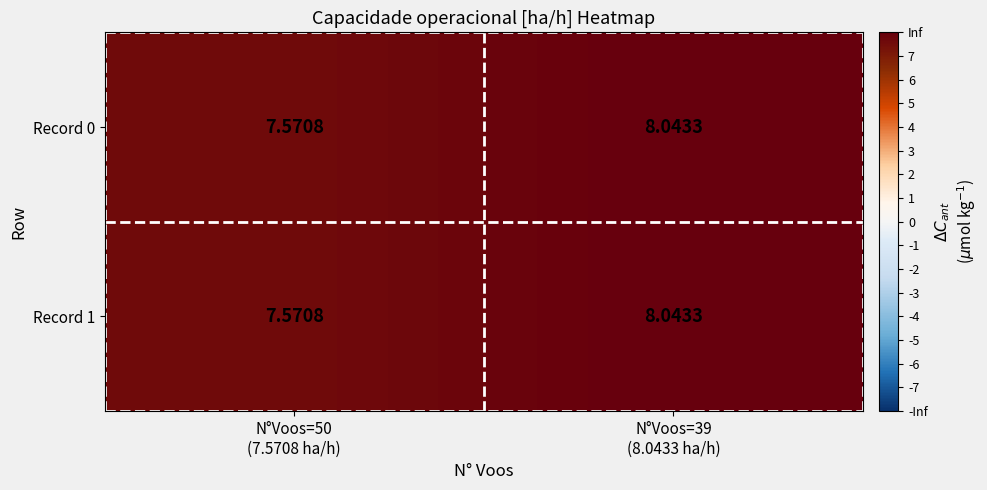

Reading left to right, transcribe all the data shown in this chart.

Record 0: N°Voos=50
(7.5708 ha/h)=7.6	N°Voos=39
(8.0433 ha/h)=8.0
Record 1: N°Voos=50
(7.5708 ha/h)=7.6	N°Voos=39
(8.0433 ha/h)=8.0